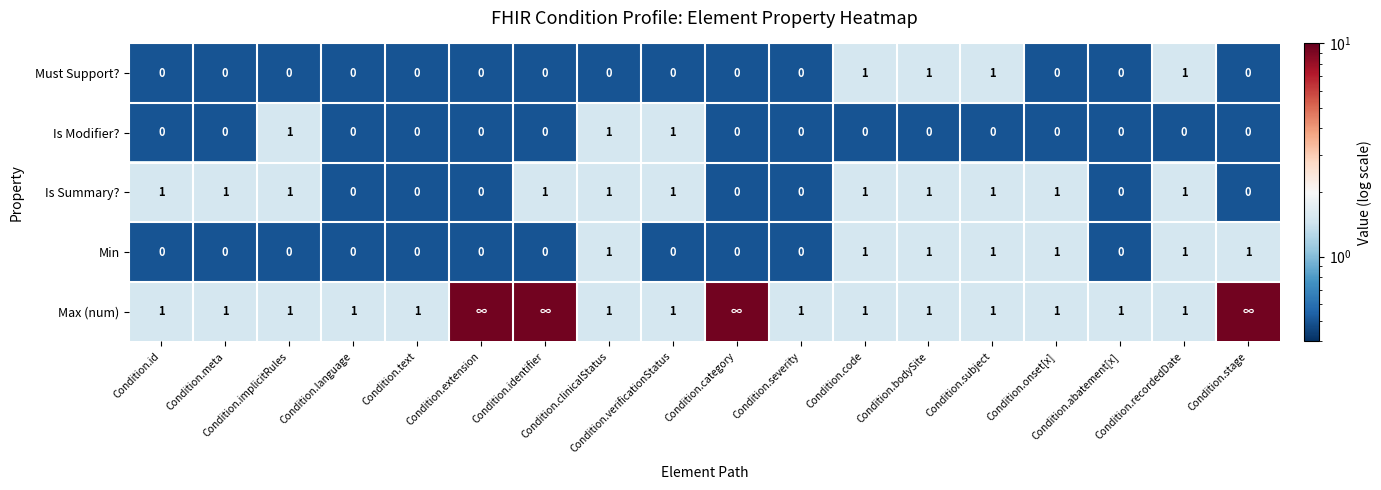

Count the Is Summary? values in the range 0 to 1.

18